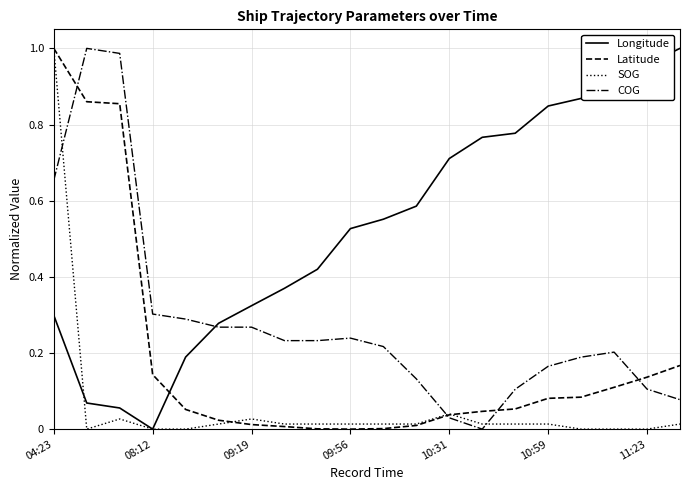

Count the number of categories in the chart.

20